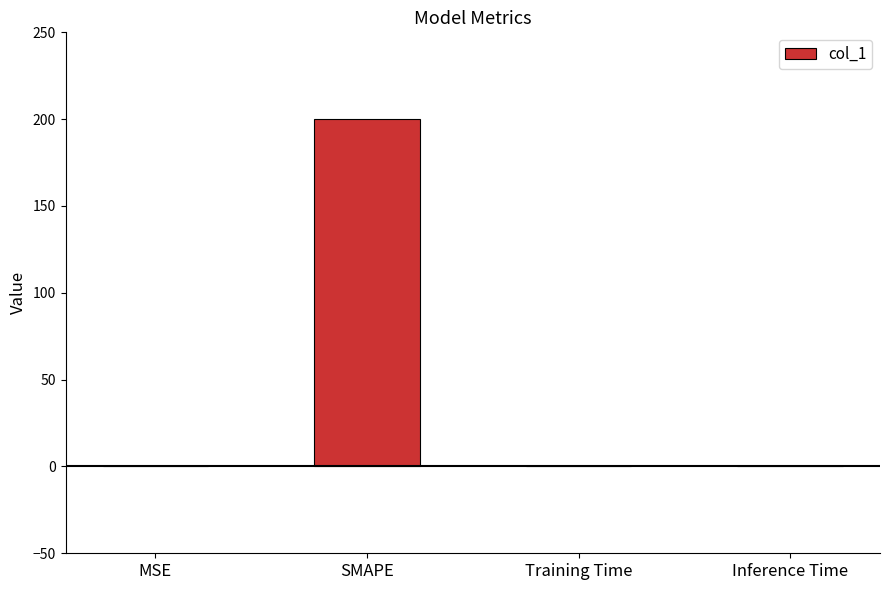

True or false: the data shows 0.0 at MSE.

True